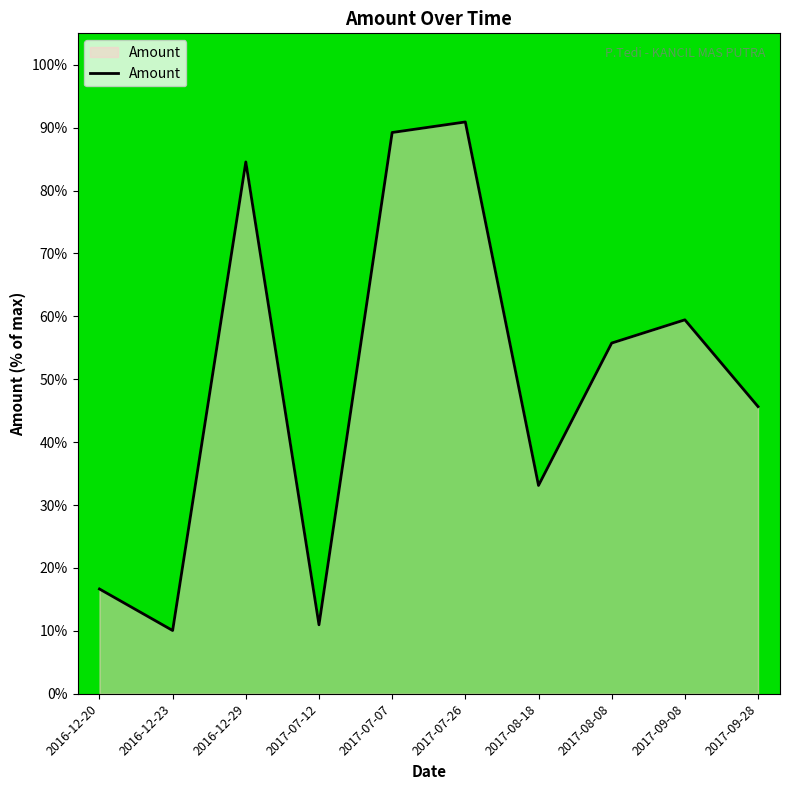

What position from the right is 2017-07-07?

6